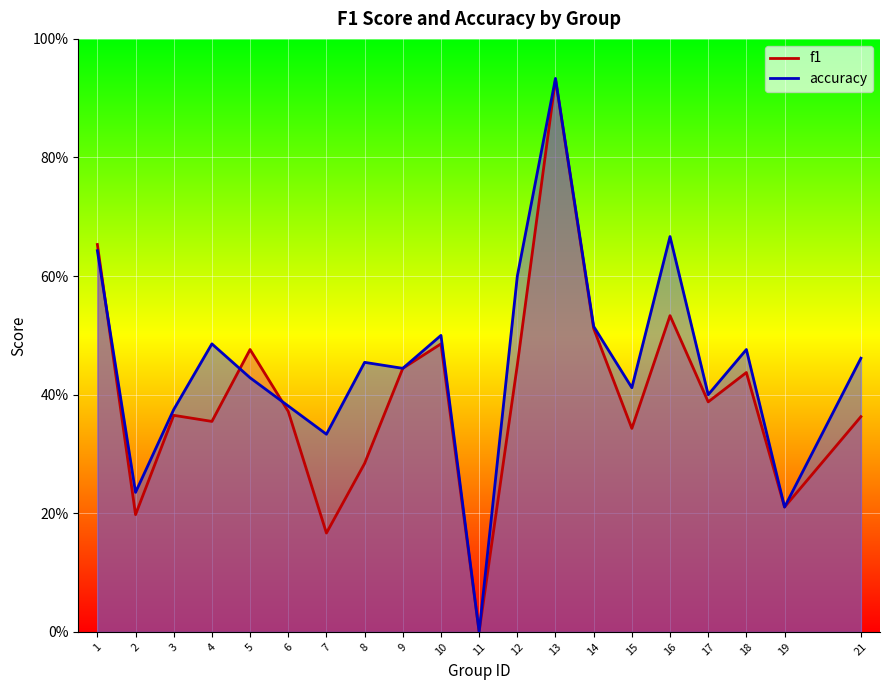

True or false: f1 and accuracy intersect in this chart.

True